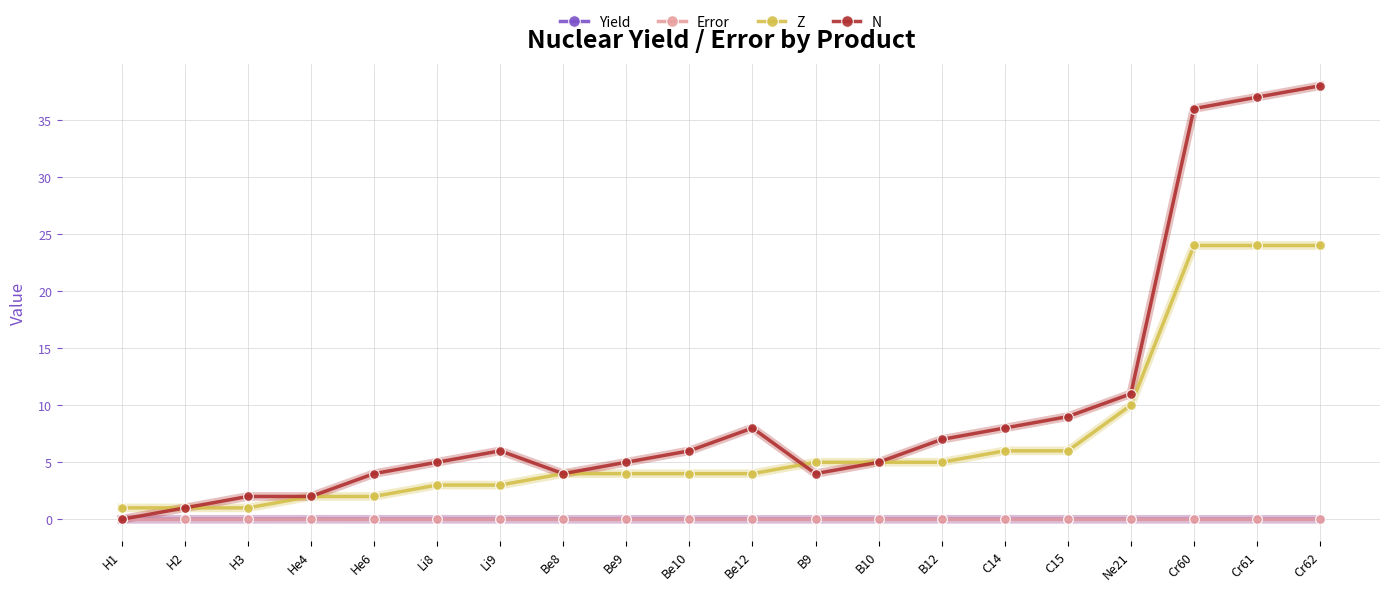

Count the number of data series in this chart.

4